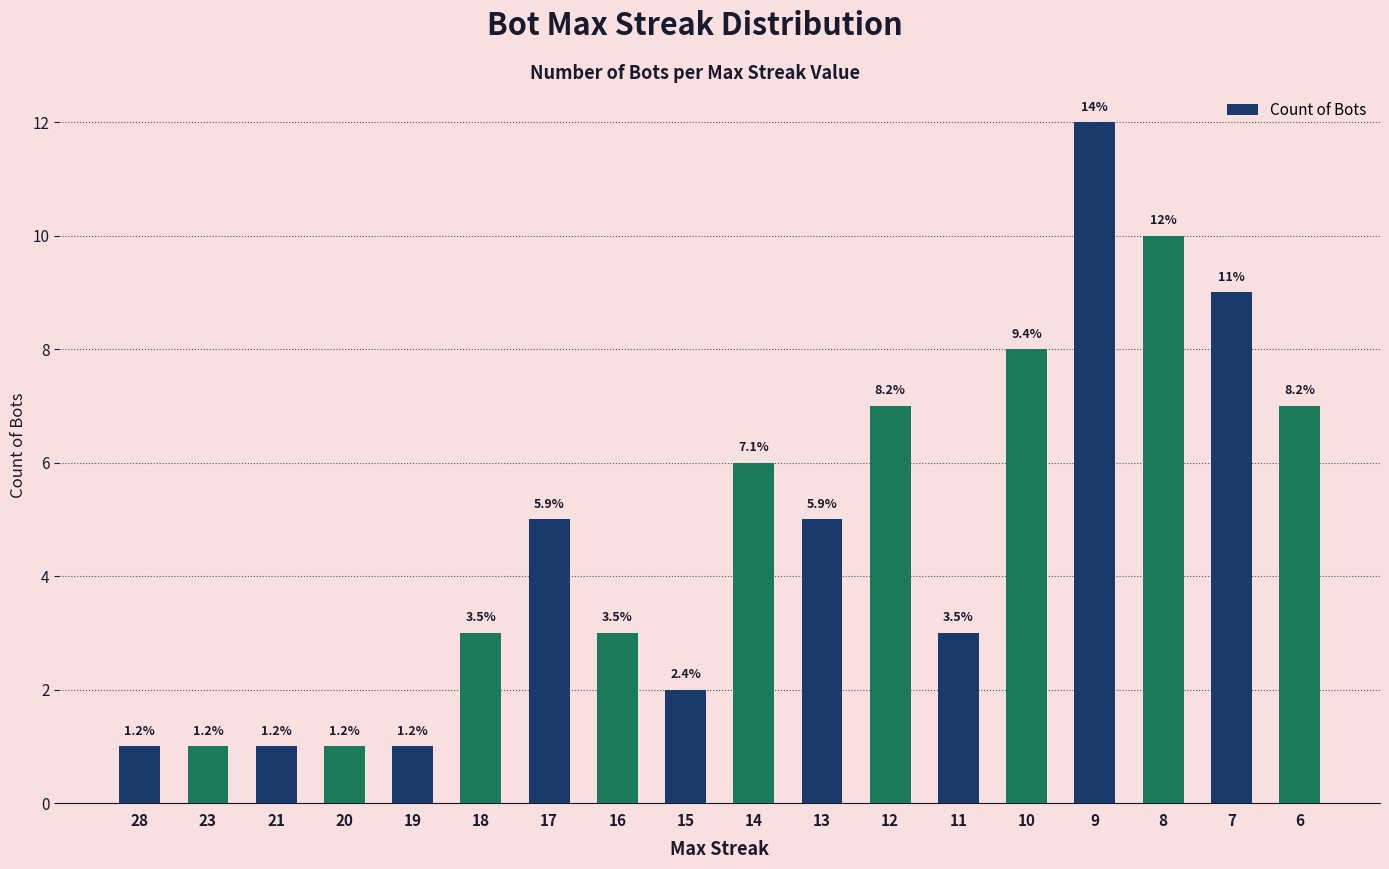

The value at 17 is 9. True or false?

False